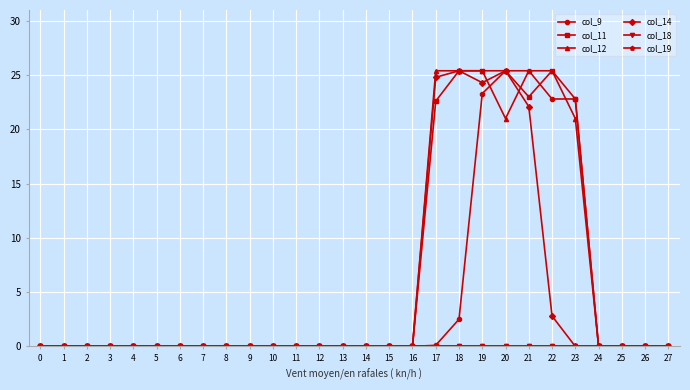

Where is col_14 nearest to the value 12?

22